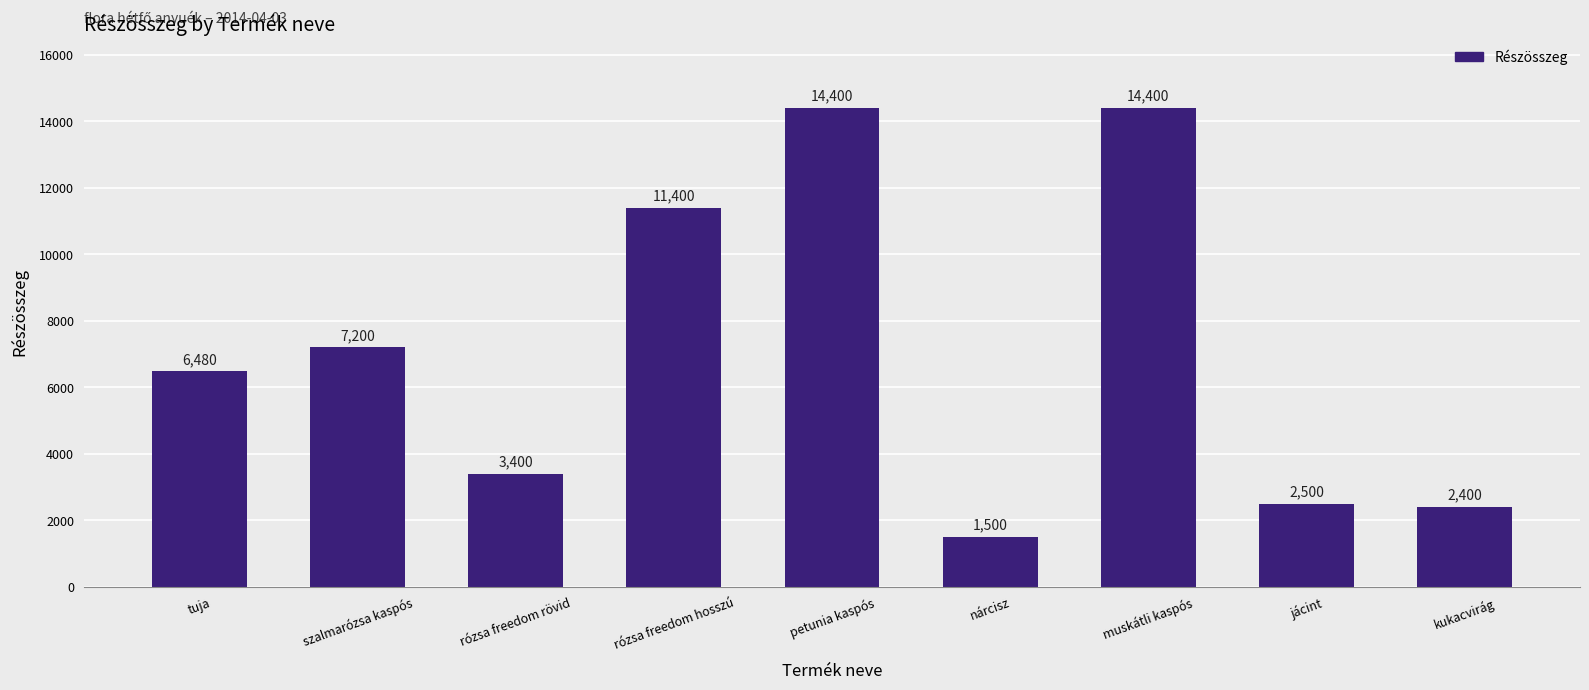

What is the sum of the values at petunia kaspós and jácint?

16900